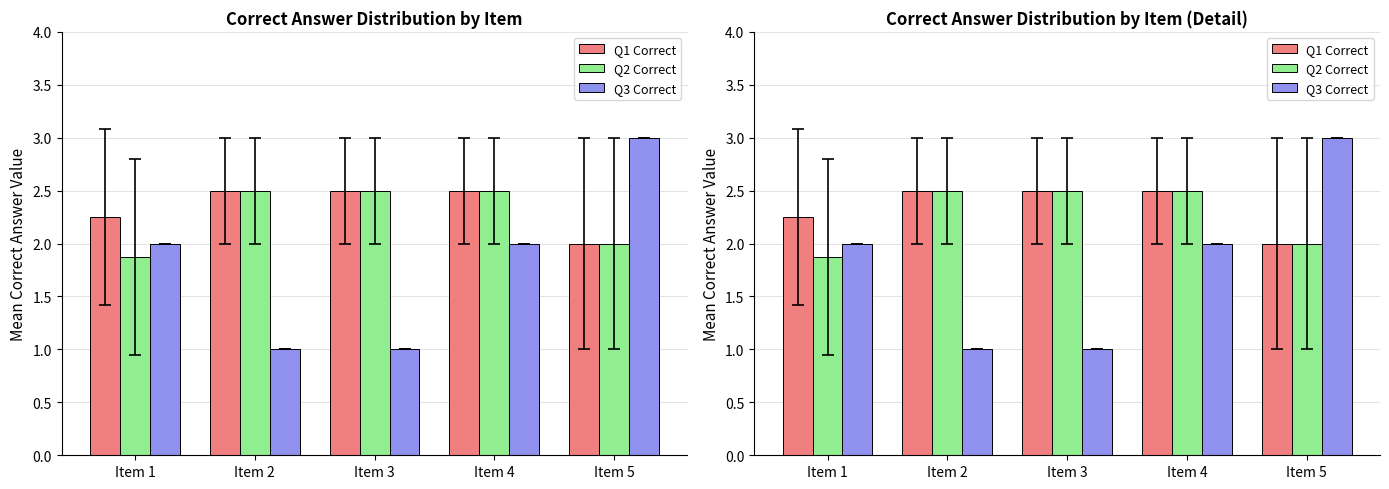

What is the value of the Q2 Correct bar at the 5th from the left?

2.0